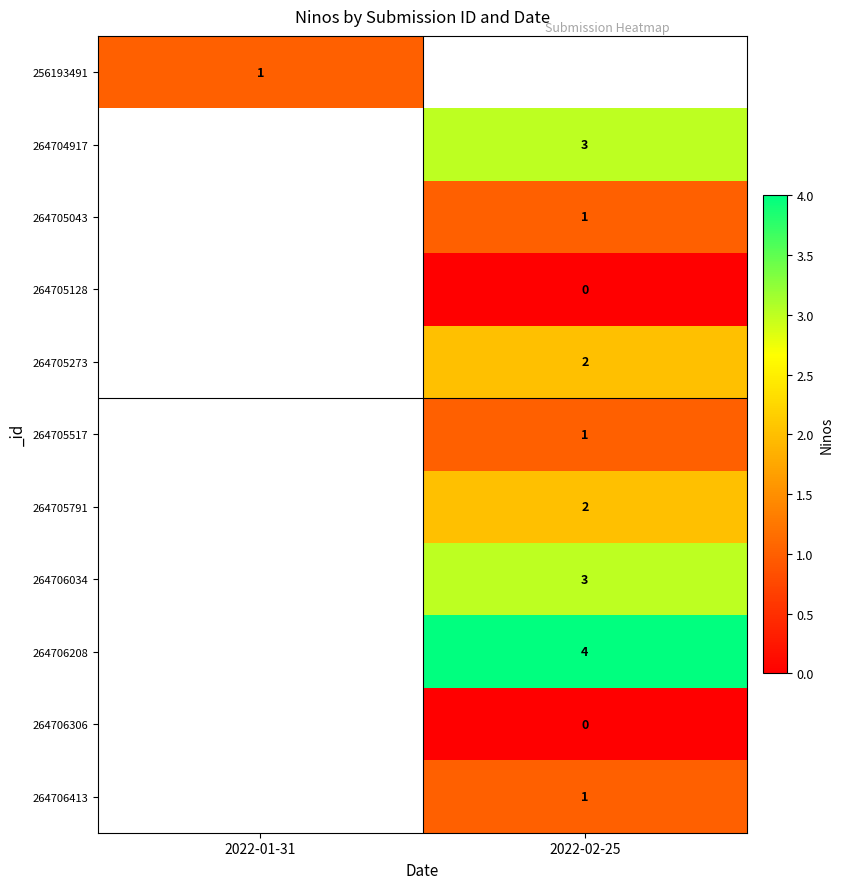

Is it true that 264706034 equals 3 at 2022-02-25?

True